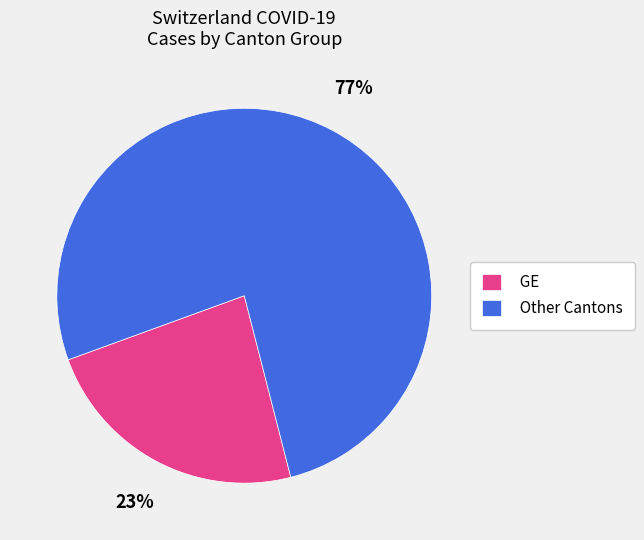

Between GE and Other Cantons, which is larger?

Other Cantons